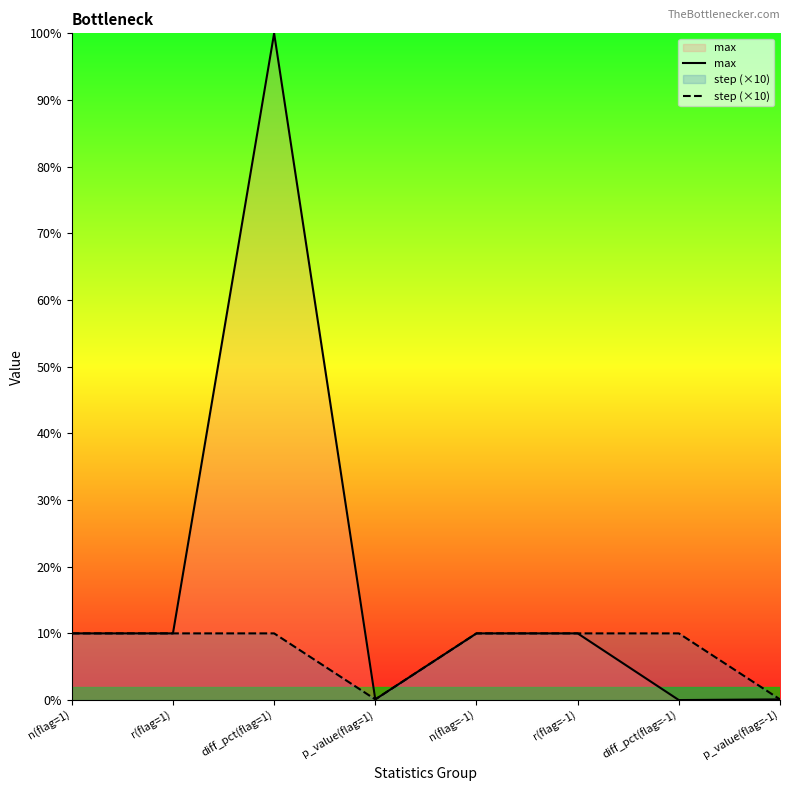

How many lines are shown in the chart?

2